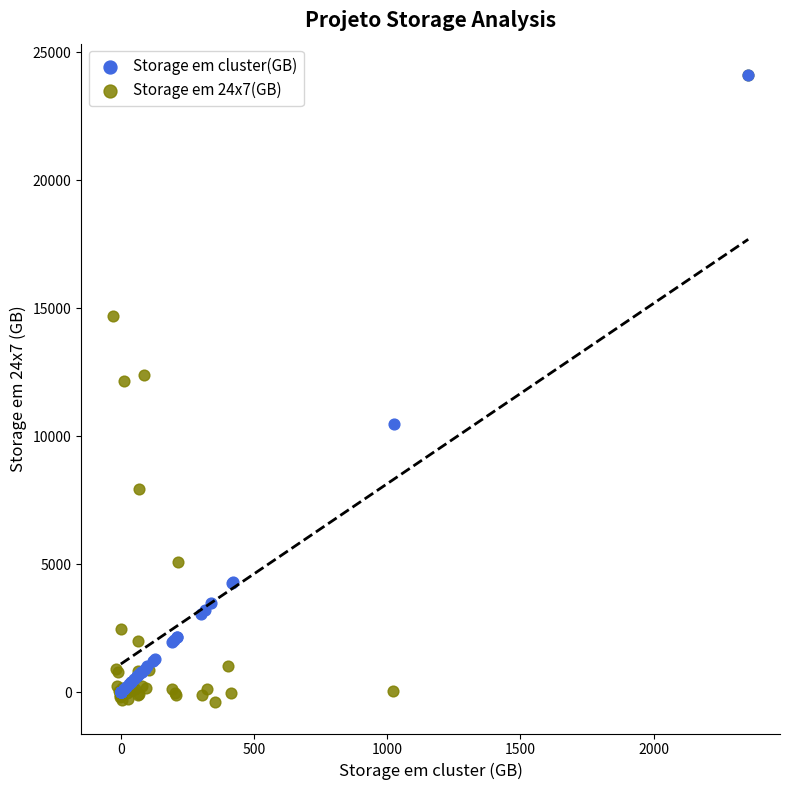

Which series has the widest spread of Y values?

Storage em 24x7(GB)